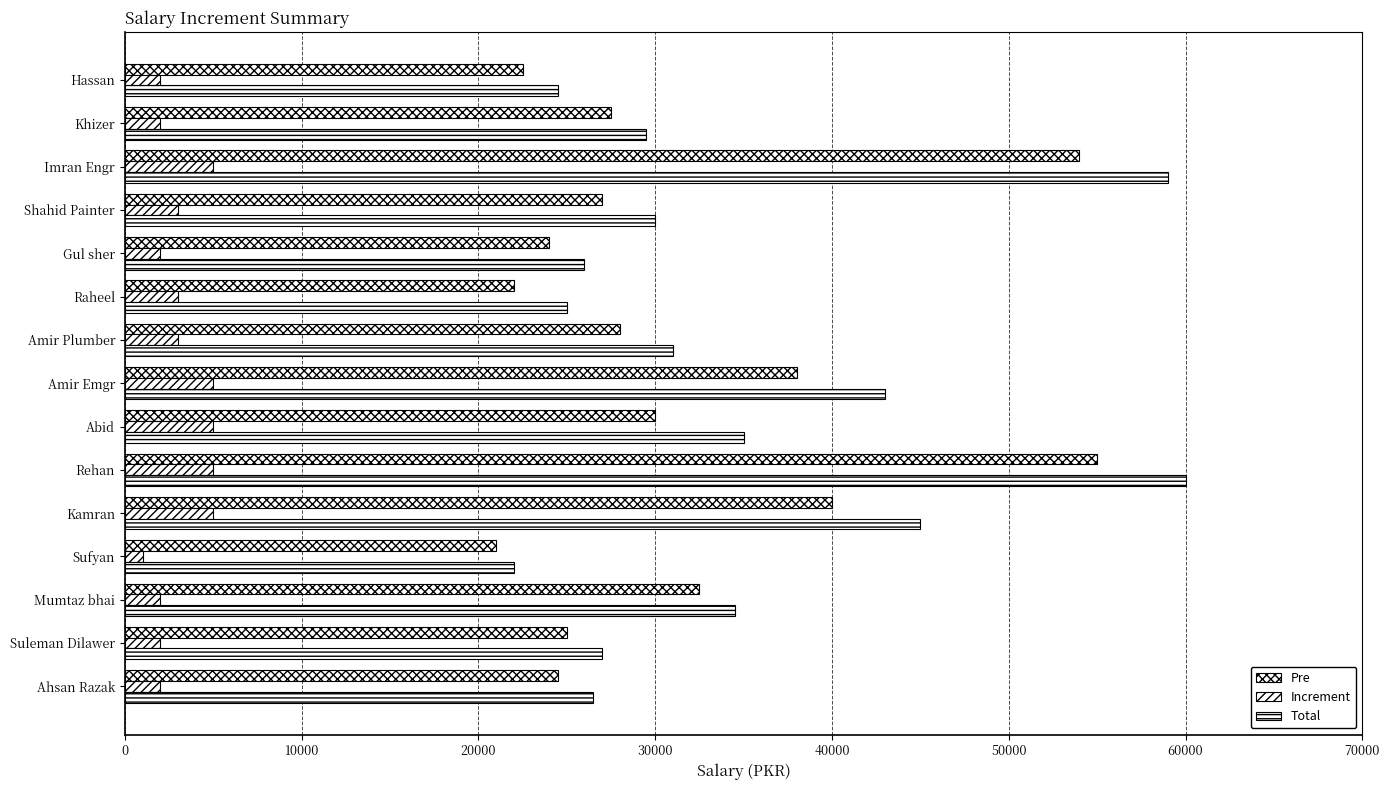

How many data points in Pre are less than 27500?

7